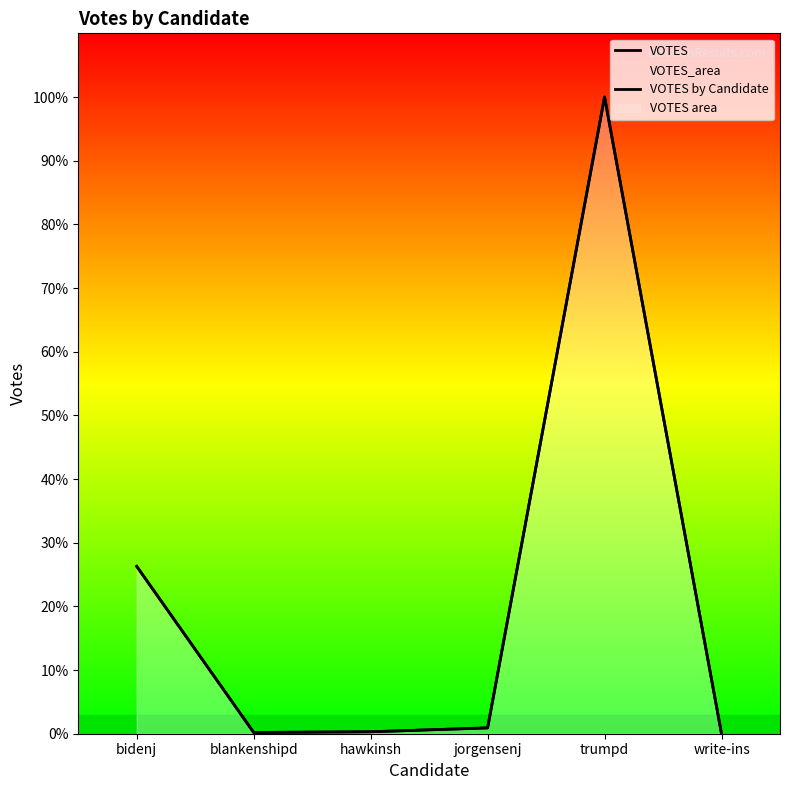

The VOTES series shows 7 at blankenshipd. True or false?

True